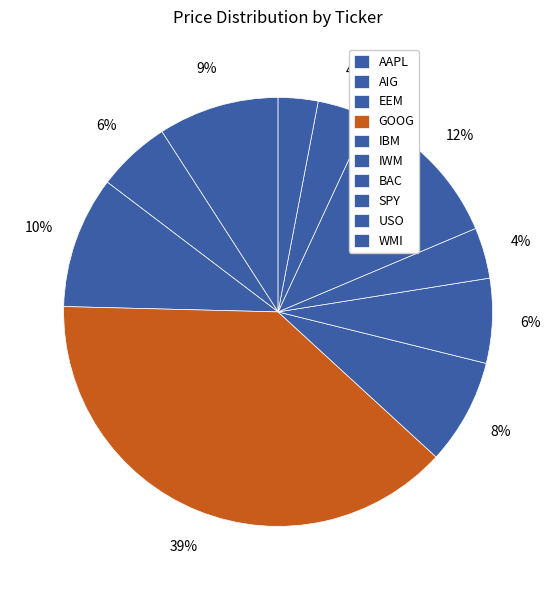

To the nearest percent, what is the average slice percentage?

10%